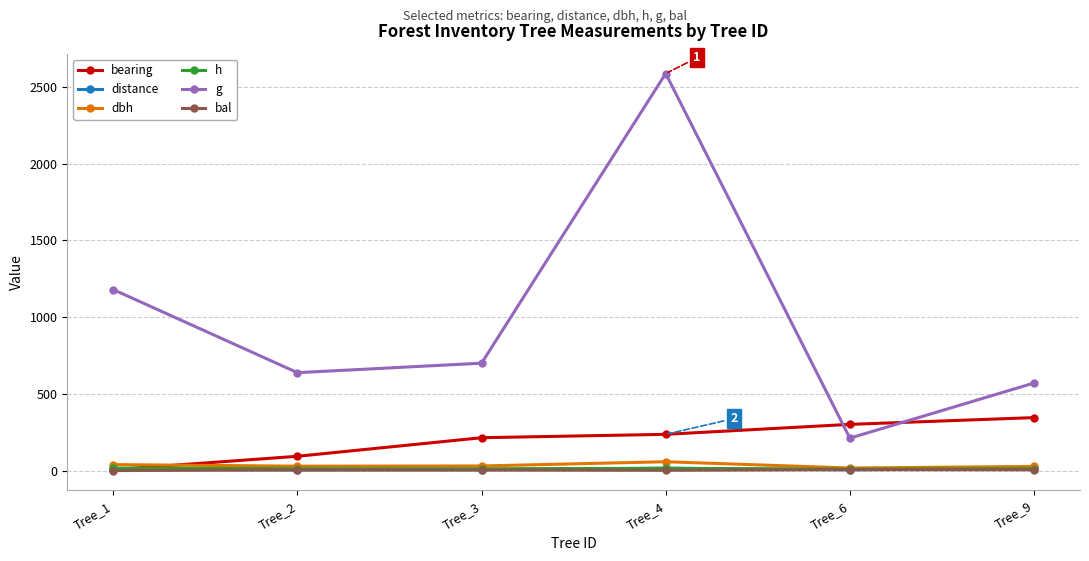

Does the chart have visible grid lines?

Yes